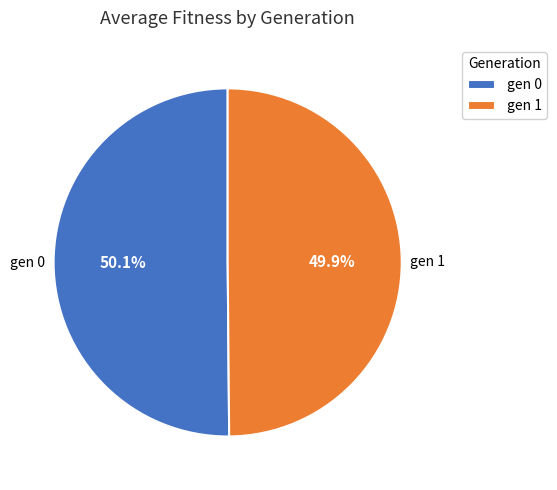

To the nearest percent, what is the combined percentage of gen 1 and gen 0?

100%